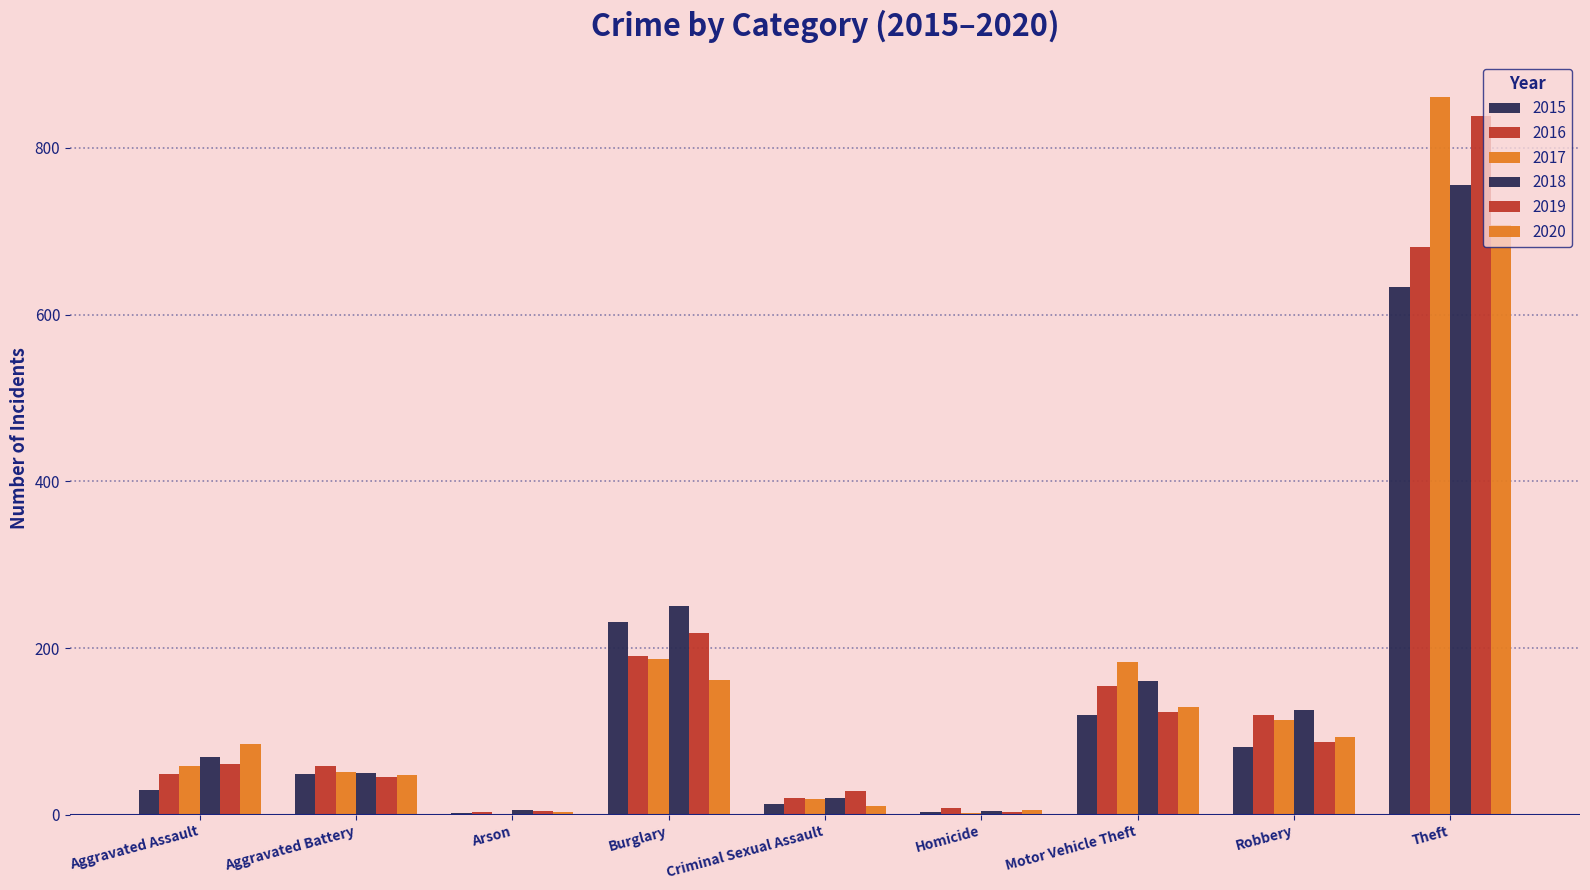

Is the value of 2020 at Aggravated Assault greater than the value of 2018 at Arson?

Yes